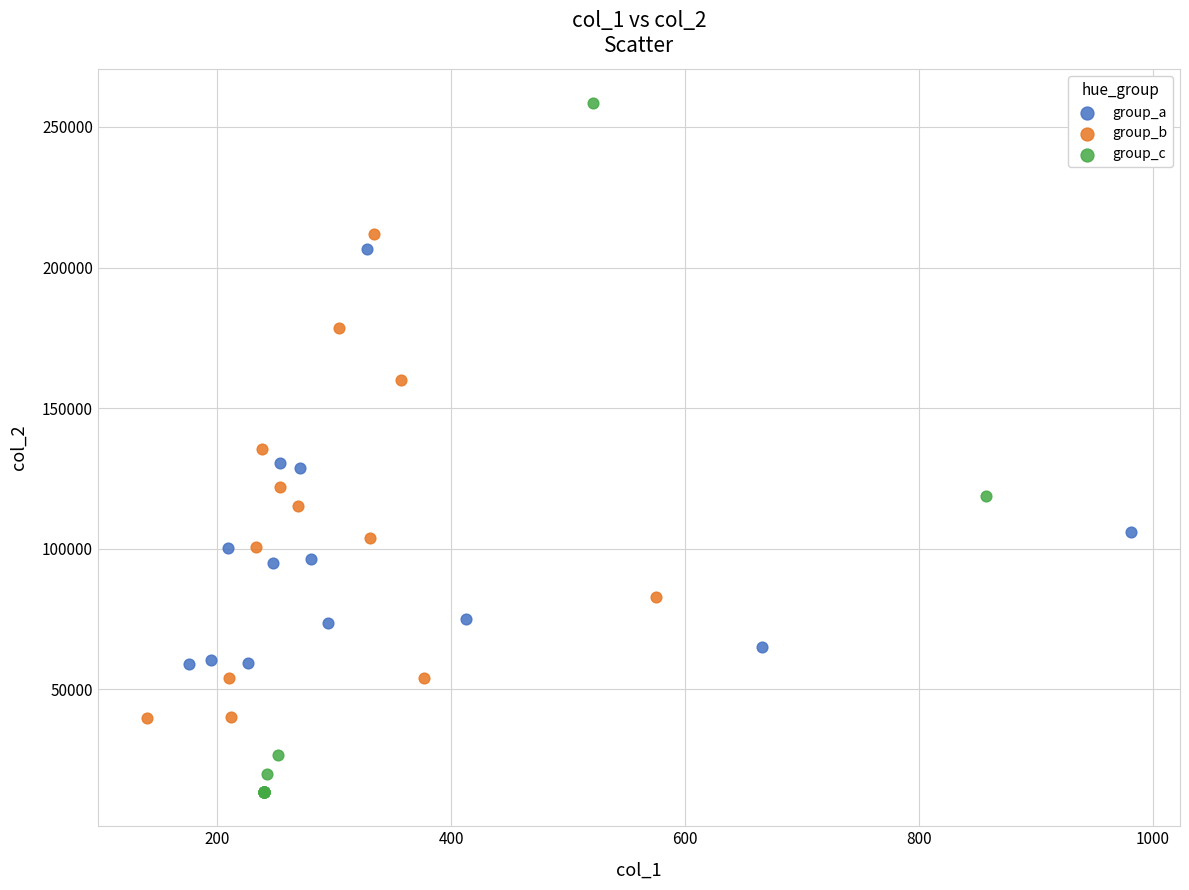

Which series reaches the maximum Y coordinate?

group_c